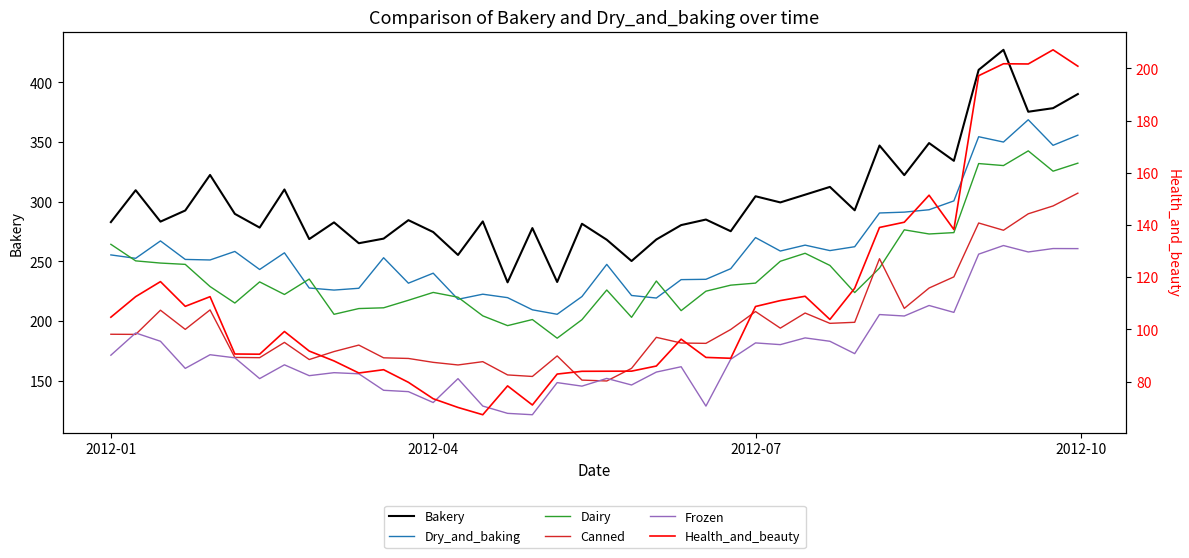

True or false: Canned and Dry_and_baking intersect in this chart.

False